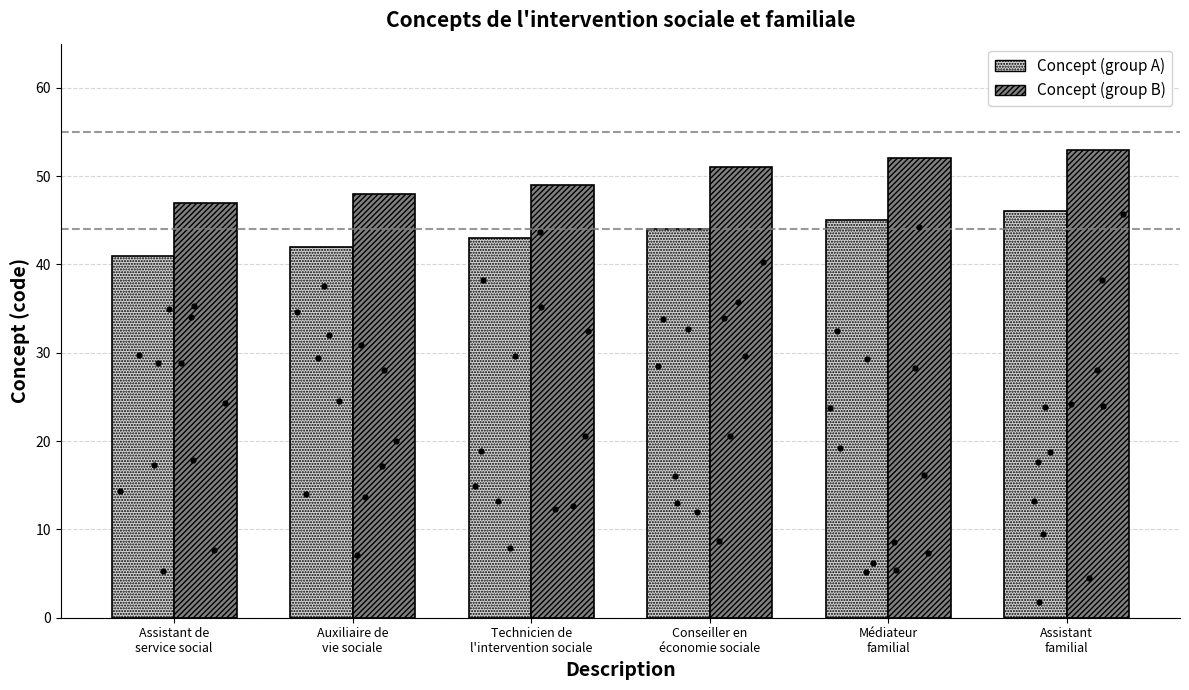

Which series contains the lowest Y value?

Concept (group A)